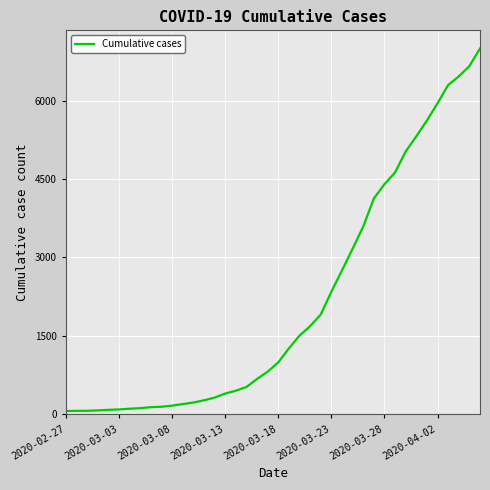

What is the maximum value shown in the chart?

6995